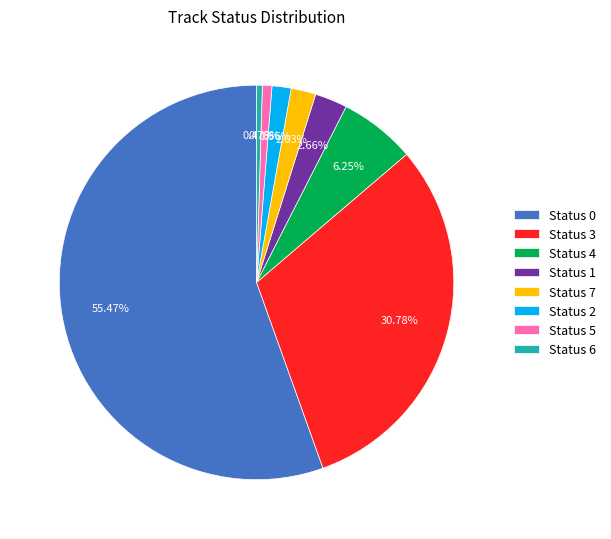

What is the ratio of the value at Status 3 to the value at Status 1?

11.6